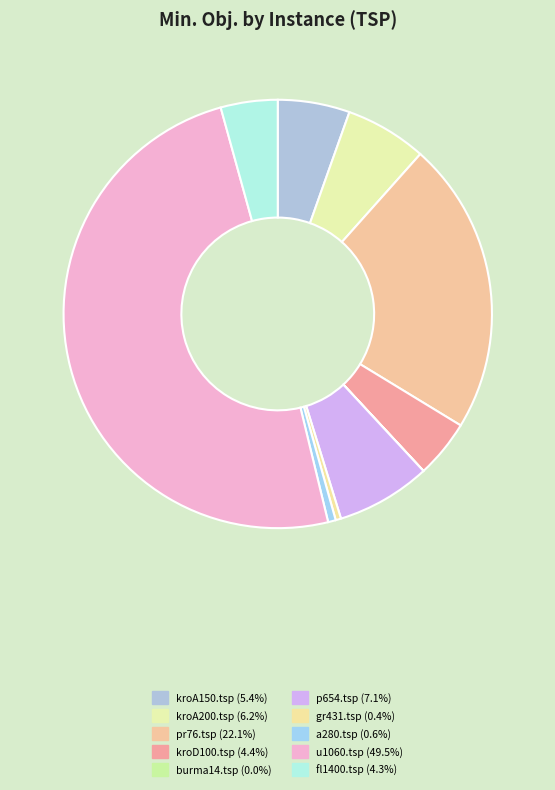

To the nearest percent, what is the combined percentage of kroD100.tsp and kroA200.tsp?

11%